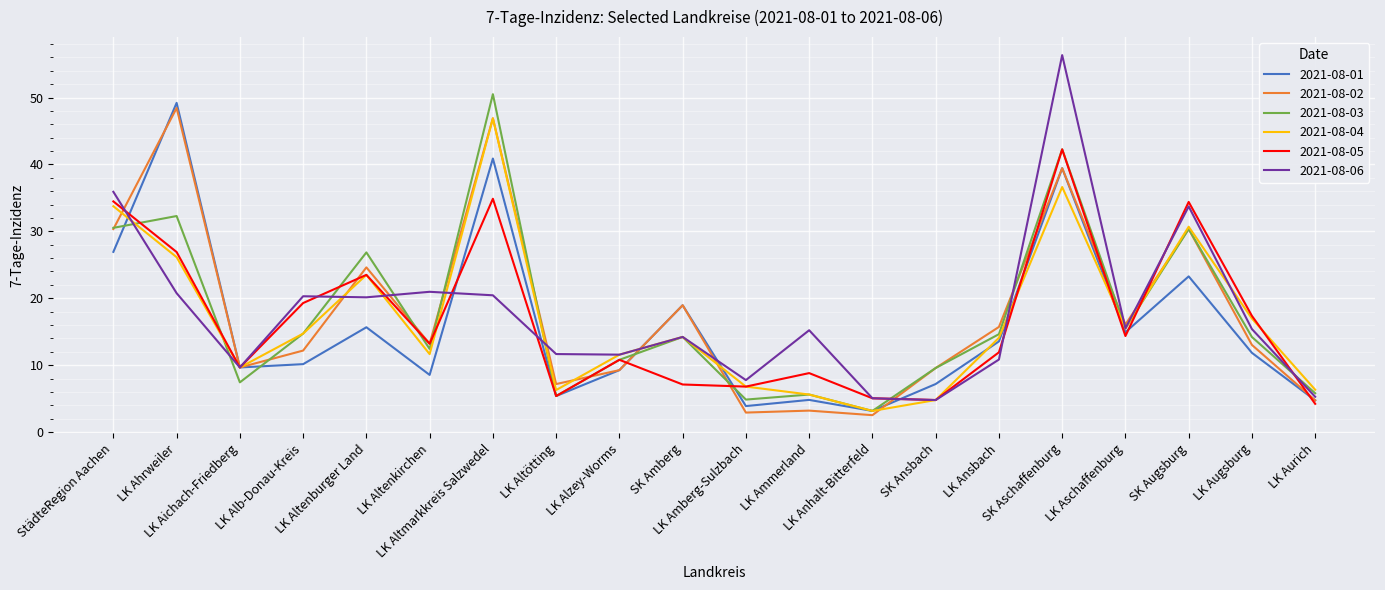

Which series has the largest range (max minus min)?

2021-08-06